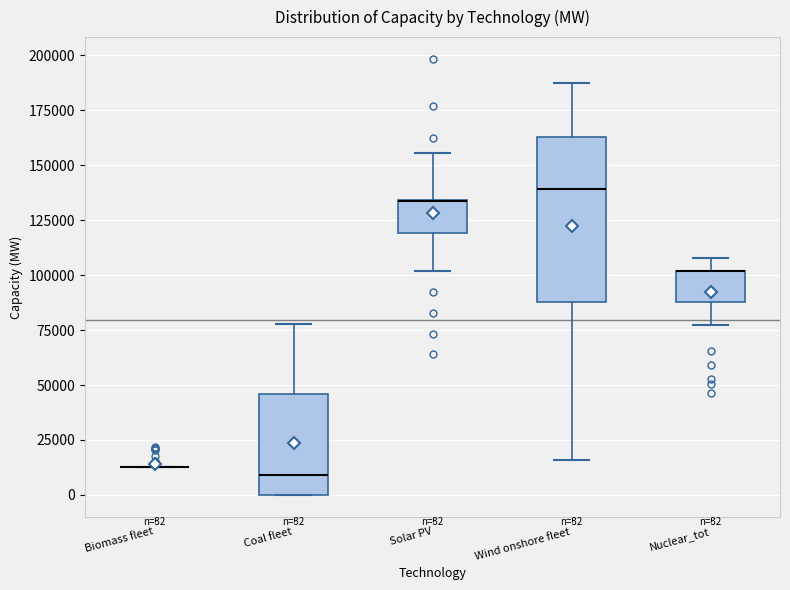

Which box is the tallest, from its lower edge to its upper edge?

Wind onshore fleet